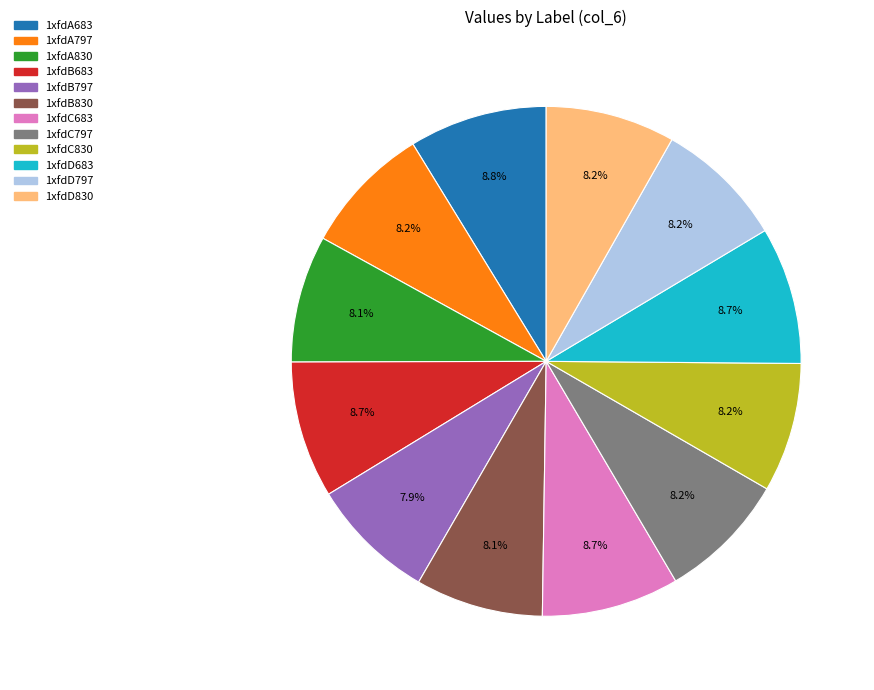

How many slices are in this pie chart?

12